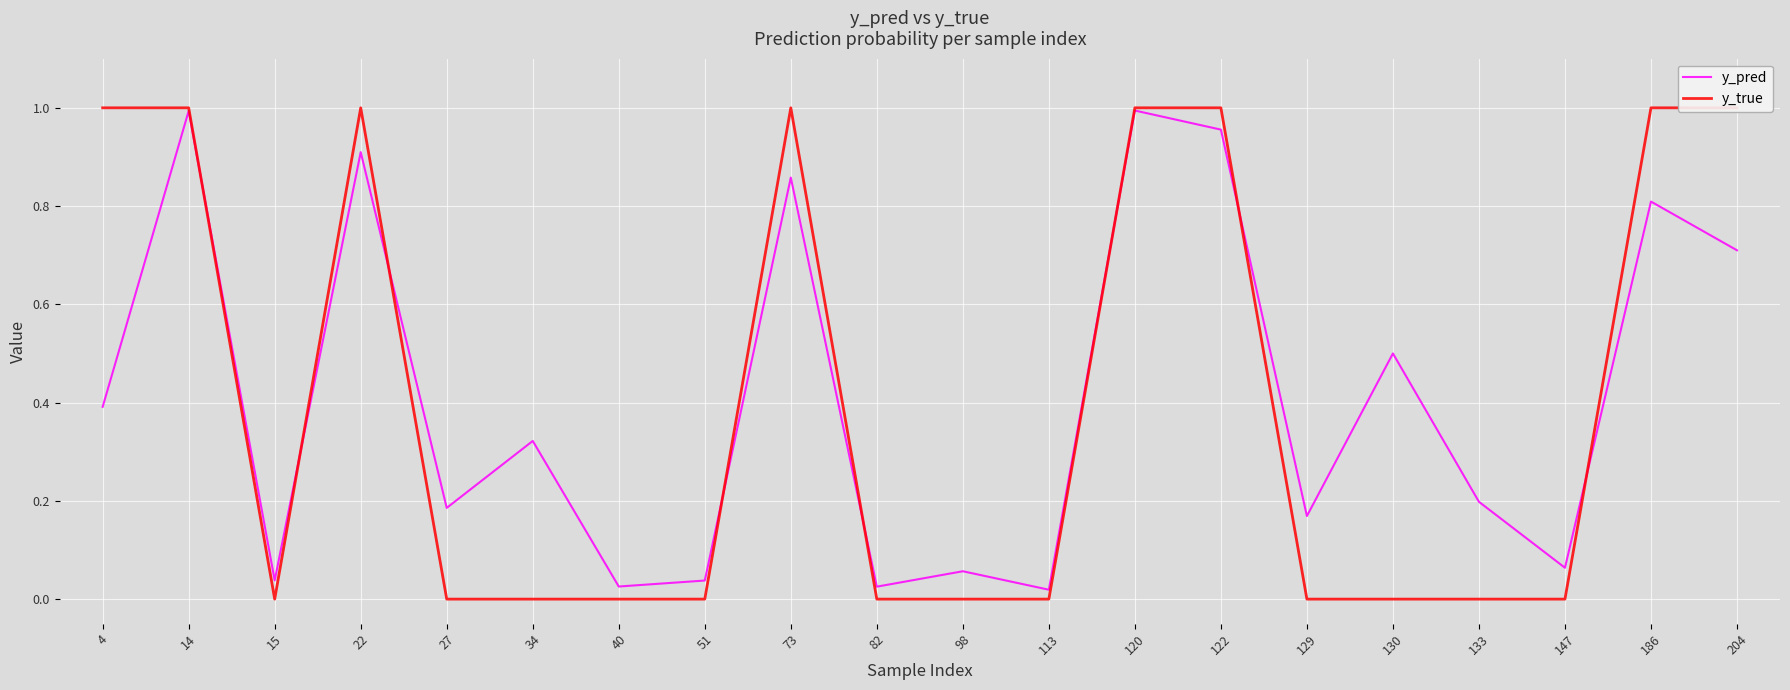

How many lines are shown in the chart?

2